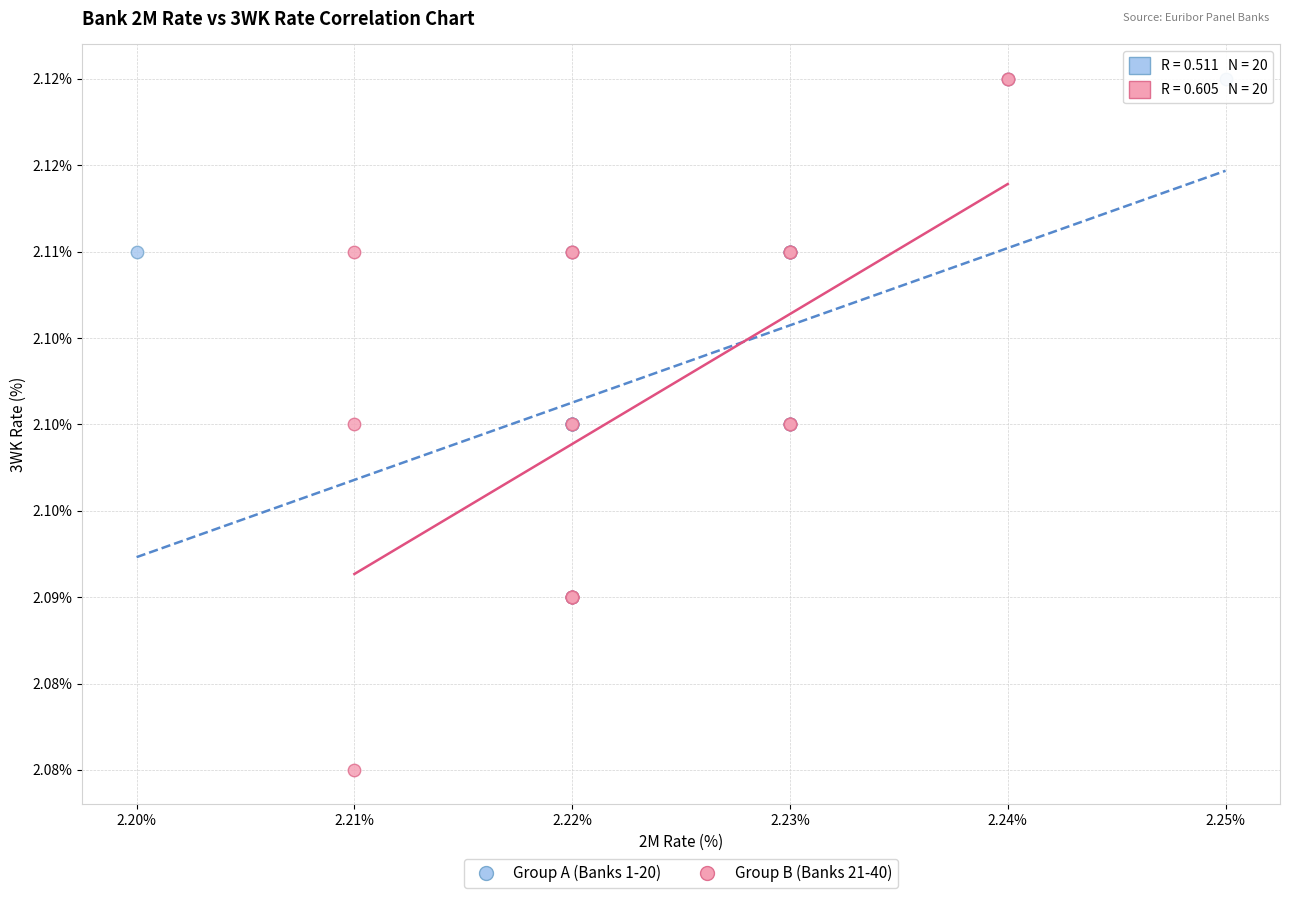

What are all the series names shown in the legend?

Group A (Banks 1-20), Group B (Banks 21-40)